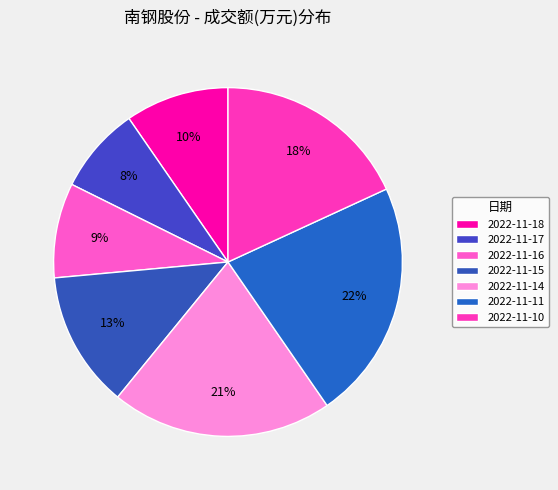

To the nearest percent, what percentage of the pie is 2022-11-14?

21%